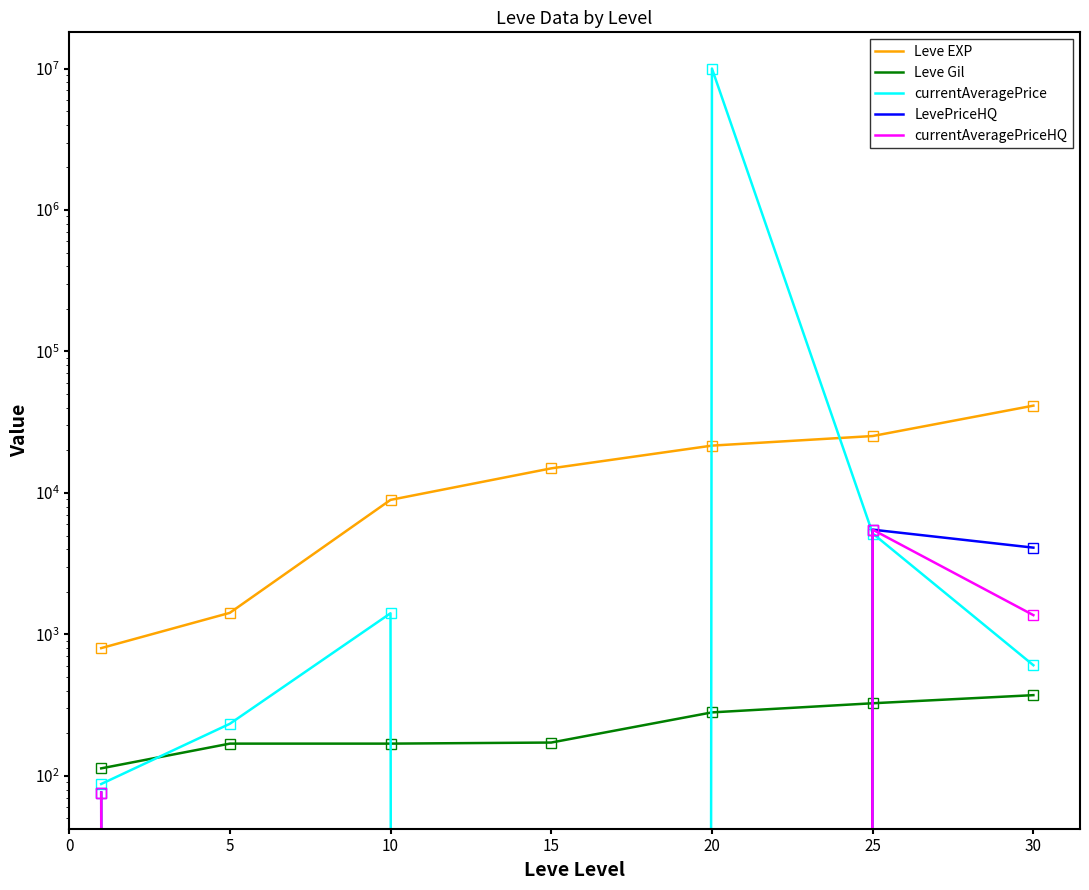

Is the value of Leve EXP at 25 greater than the value of currentAveragePriceHQ at 15?

Yes